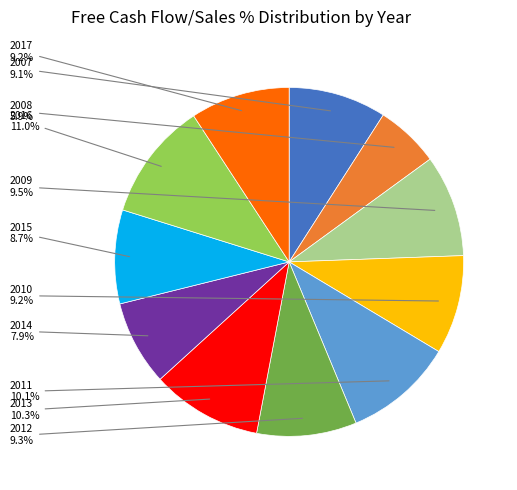

Is there a majority slice in this chart?

No